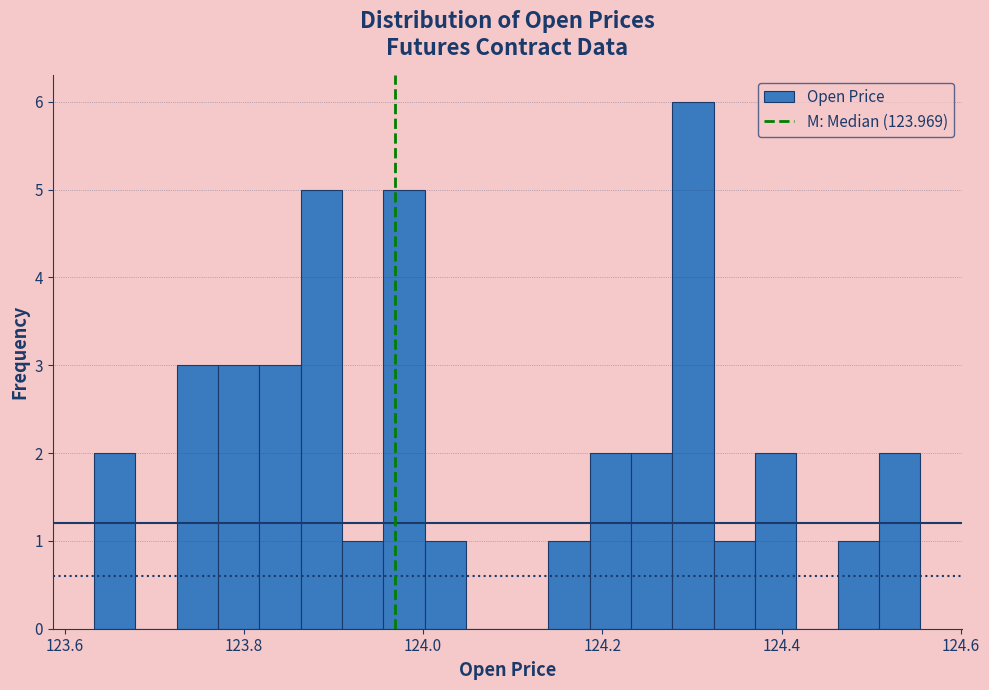

Read against the x-axis, roughly where is the centre of the tallest bar?

124.30